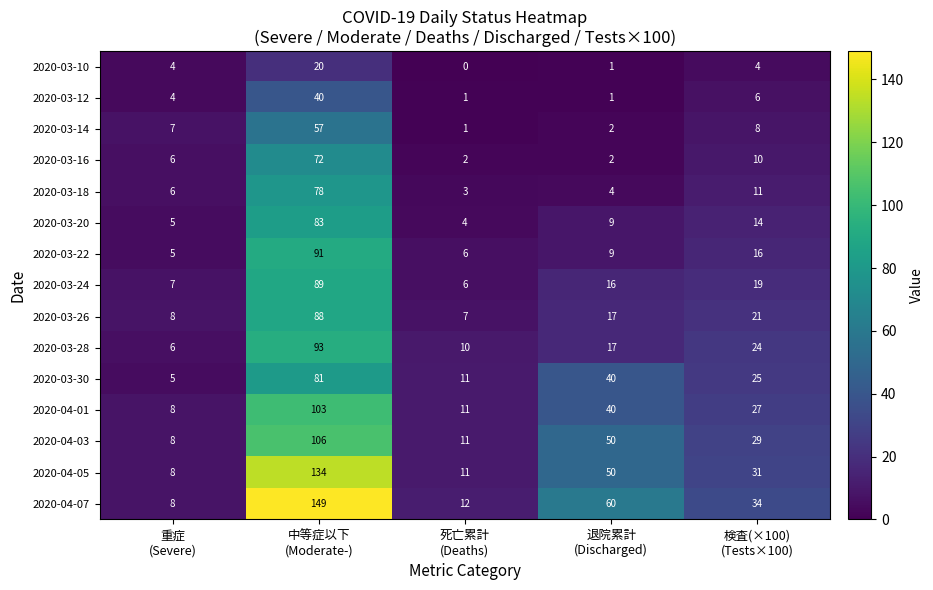

What is the difference between the maximum and minimum values in the 2020-03-28 series?

87